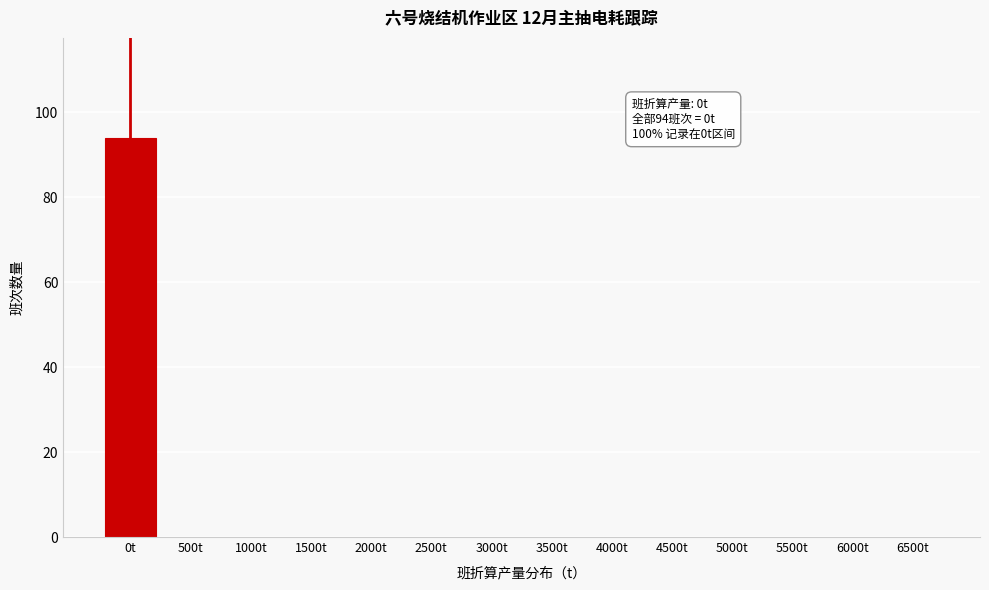

Reading left to right, transcribe all the data shown in this chart.

0t=94	500t=0	1000t=0	1500t=0	2000t=0	2500t=0	3000t=0	3500t=0	4000t=0	4500t=0	5000t=0	5500t=0	6000t=0	6500t=0